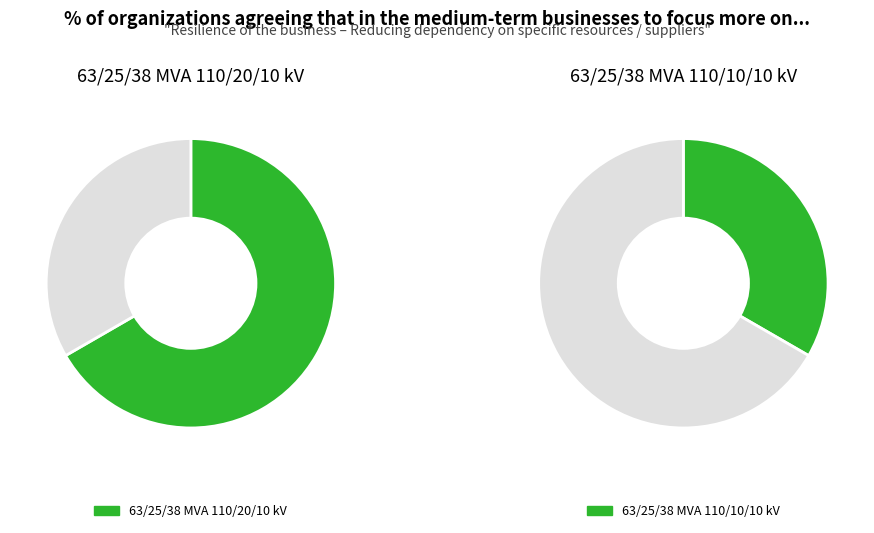

To the nearest percent, what percentage of the pie is 63/25/38 MVA 110/20/10 kV?

67%